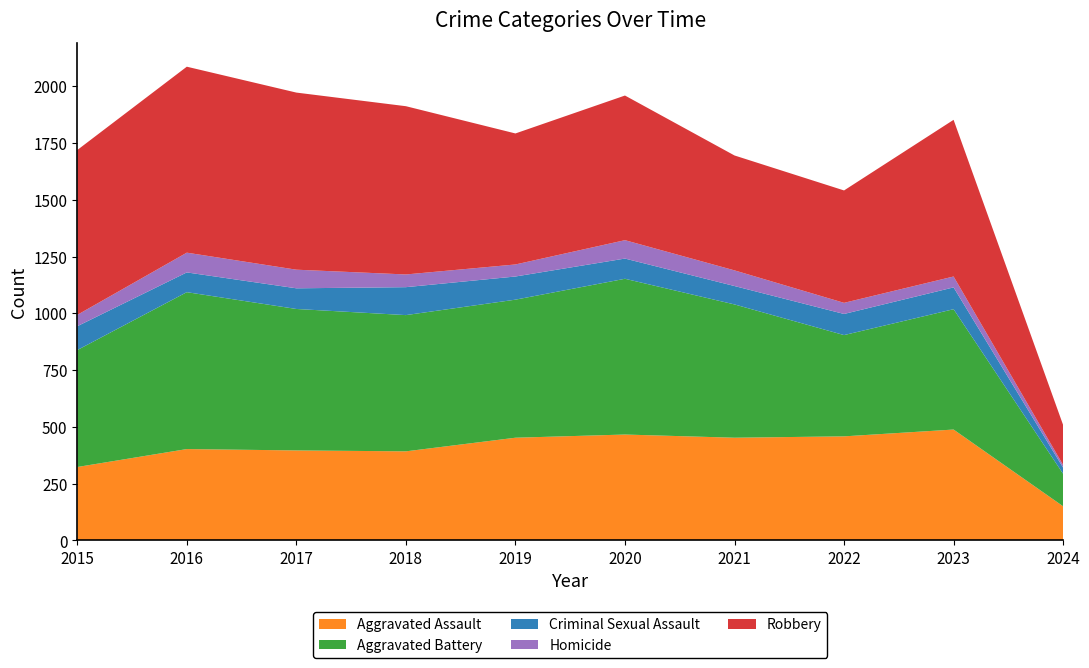

Reading left to right, extract all data points from this chart.

Aggravated Assault: 2015=323	2016=402	2017=396	2018=392	2019=452	2020=466	2021=452	2022=458	2023=488	2024=150
Aggravated Battery: 2015=515	2016=691	2017=623	2018=600	2019=608	2020=686	2021=587	2022=446	2023=530	2024=143
Criminal Sexual Assault: 2015=105	2016=87	2017=91	2018=123	2019=102	2020=89	2021=81	2022=93	2023=96	2024=27
Homicide: 2015=50	2016=87	2017=82	2018=56	2019=53	2020=81	2021=69	2022=49	2023=48	2024=12
Robbery: 2015=726	2016=819	2017=780	2018=741	2019=577	2020=637	2021=506	2022=495	2023=690	2024=176